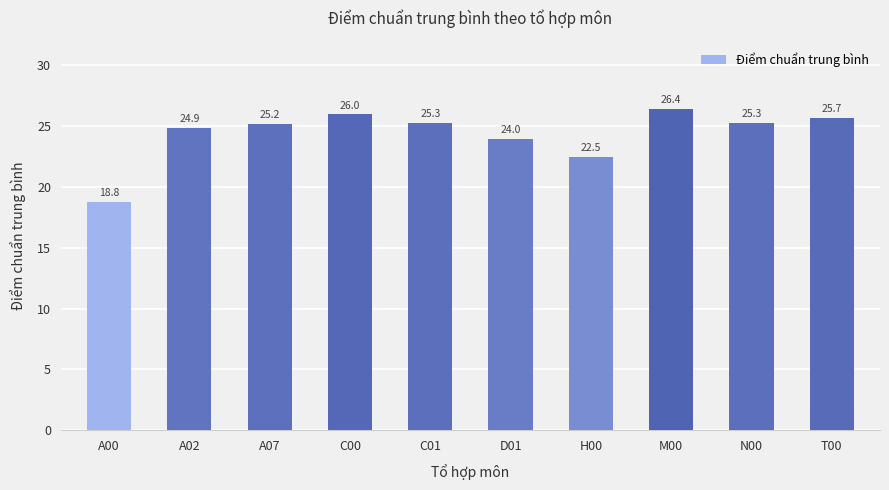

What is the difference between the maximum and minimum values?

7.6